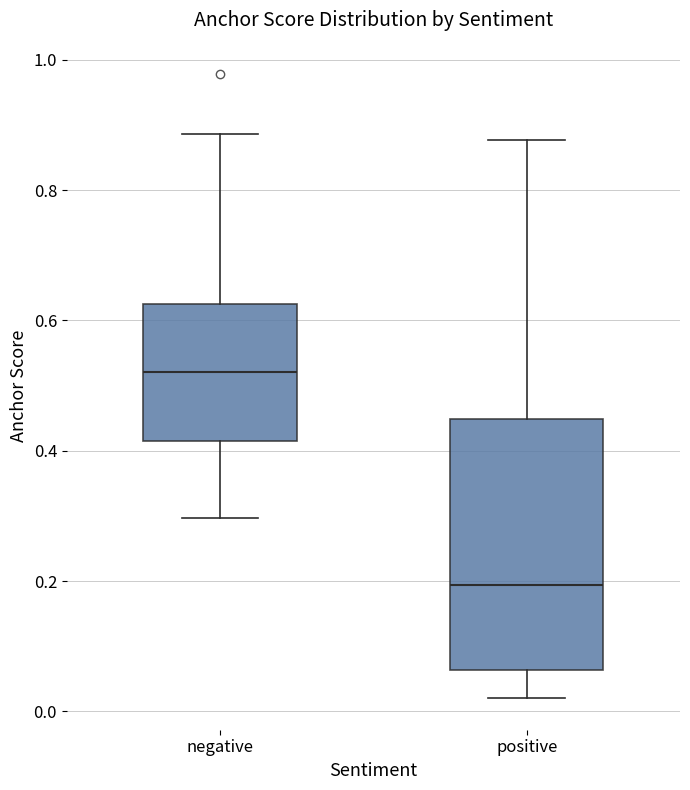

Reading left to right, read every box against the y-axis: the position of its median line, the range the box covers, and the ends of its whiskers. The values are not printed on the chart, so give them approximately, as read against the axis.

negative: median 0.52, box 0.42 to 0.62, whiskers 0.30 to 0.88
positive: median 0.20, box 0.06 to 0.44, whiskers 0.02 to 0.88